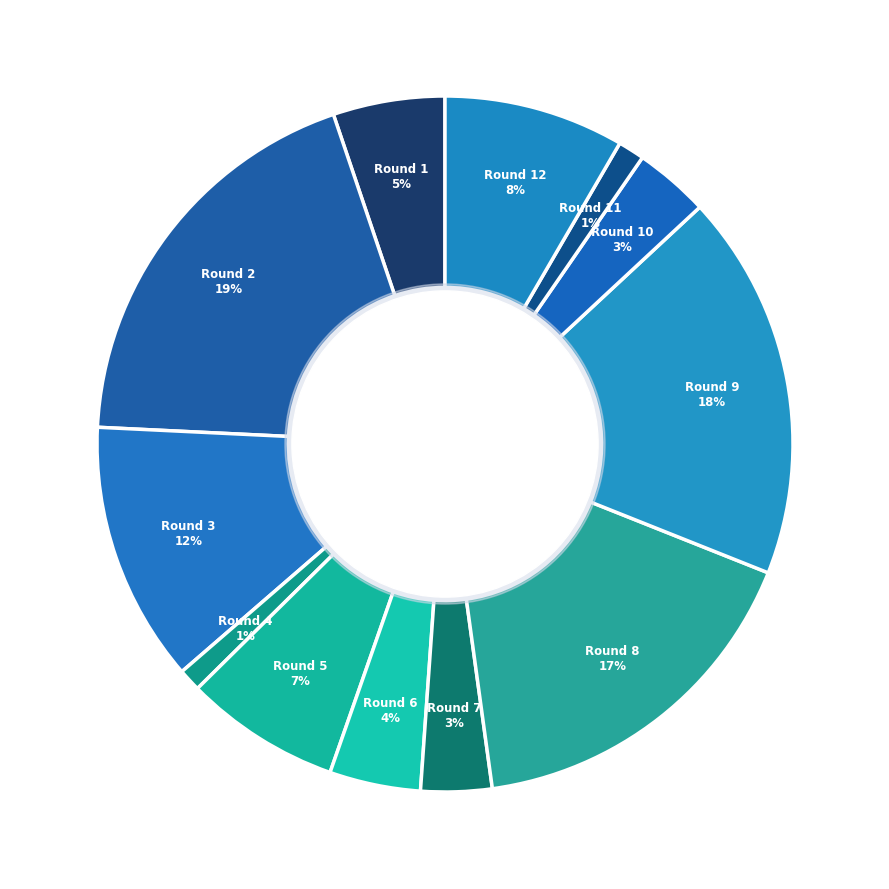

Count the number of slices in the pie.

12